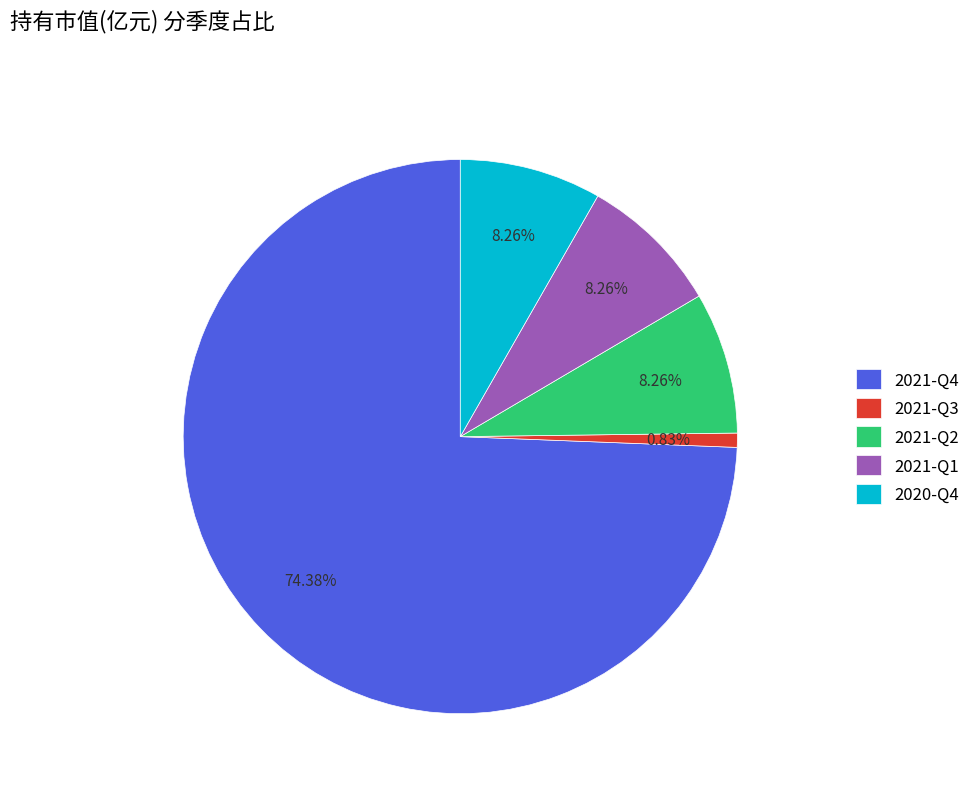

To the nearest percent, what percentage of the pie is 2021-Q3?

1%